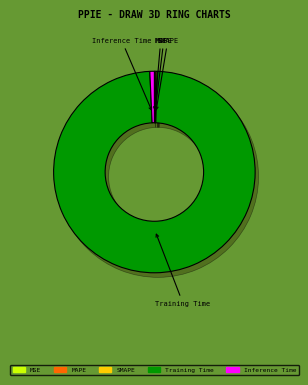

What percentage is the Training Time slice, to the nearest percent?

99%